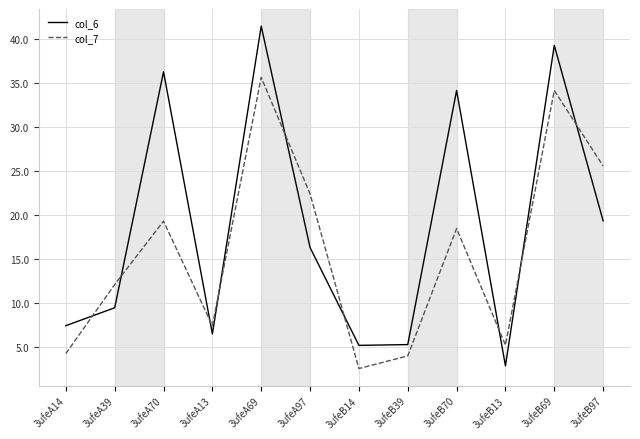

What is the total value across all series at 3ufeB39?

9.3